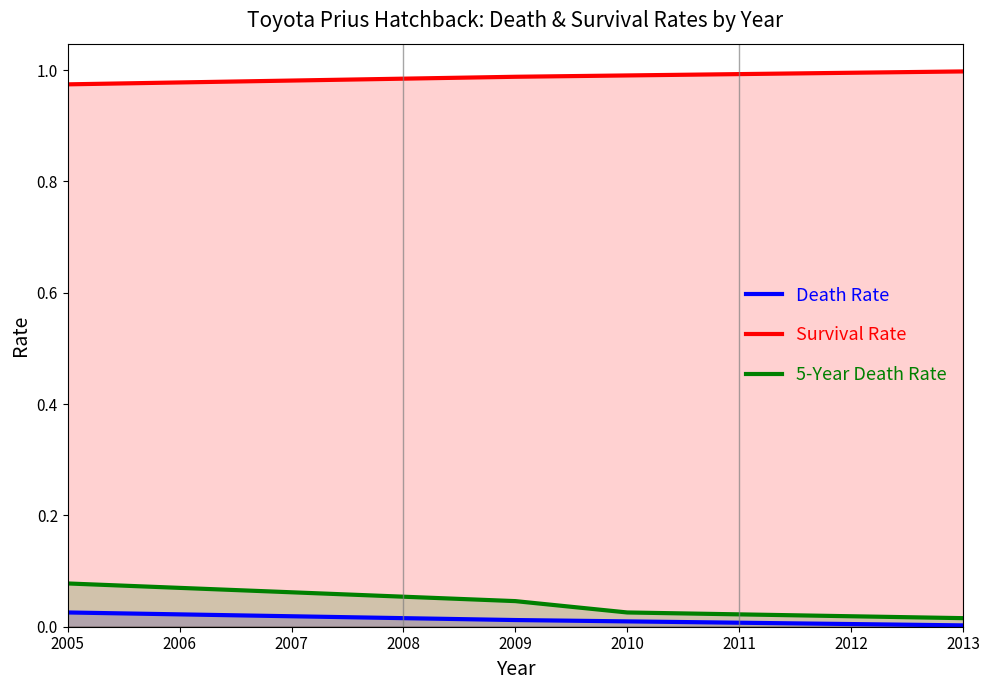

Which label corresponds to the smallest value in the chart?

2013